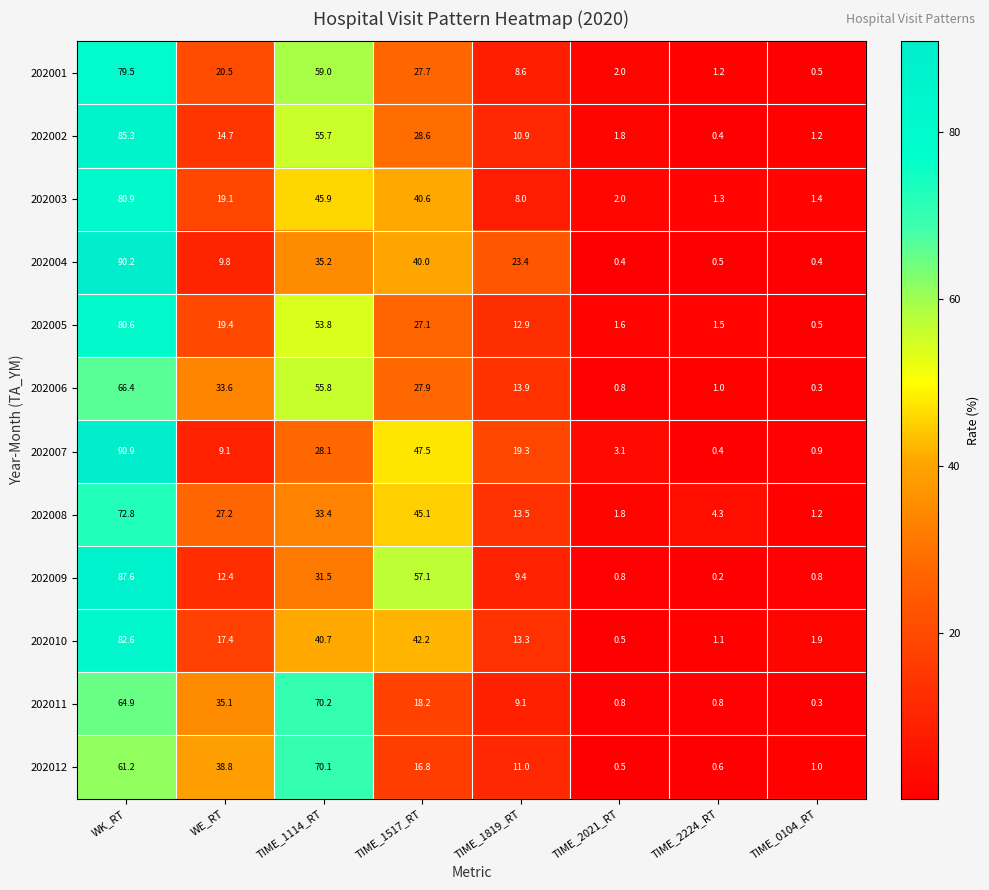

At how many categories does at least one series exceed 46?

3